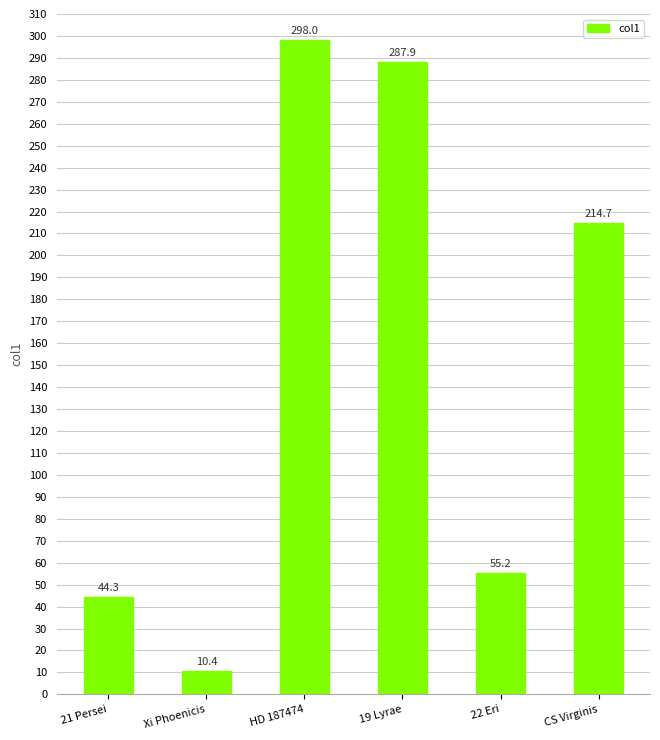

True or false: the data shows 90.1 at 22 Eri.

False